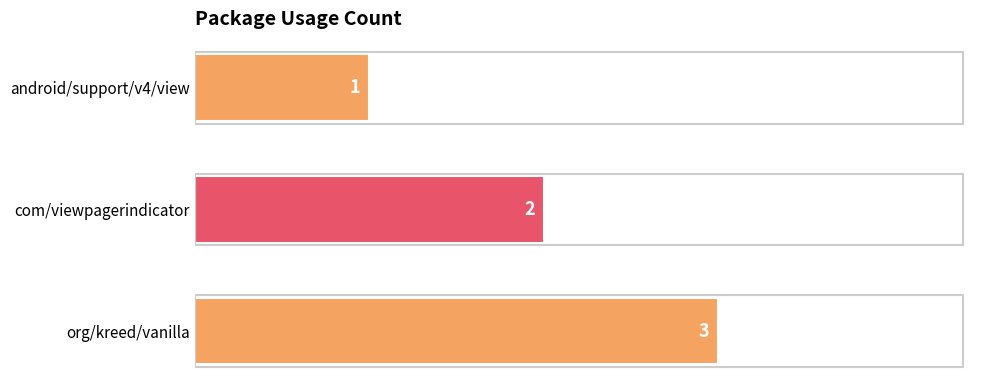

Between org/kreed/vanilla and com/viewpagerindicator, which is larger?

org/kreed/vanilla